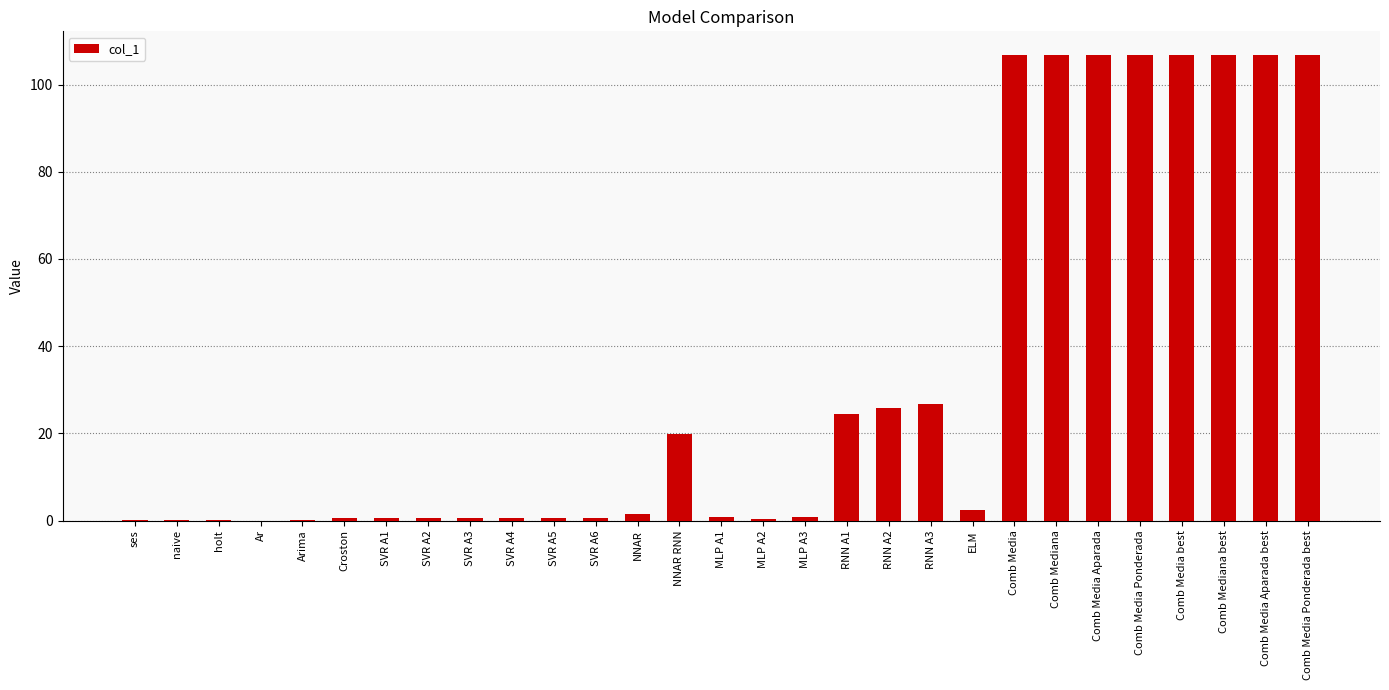

Count the number of categories in the chart.

29